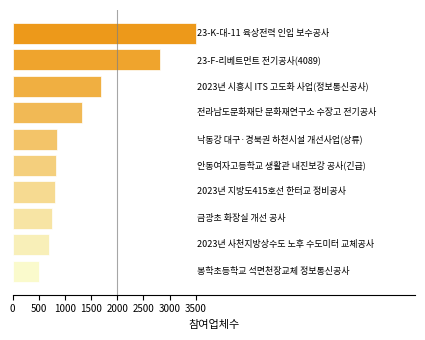

What is the sum of all values?

13725